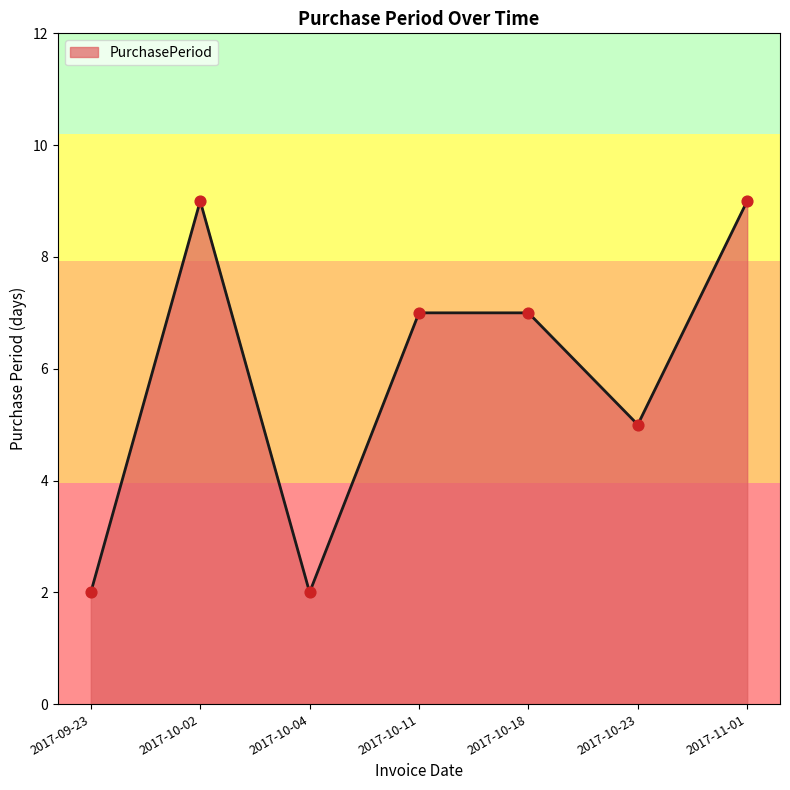

What is the change in value from 2017-09-23 to 2017-10-23?

+3